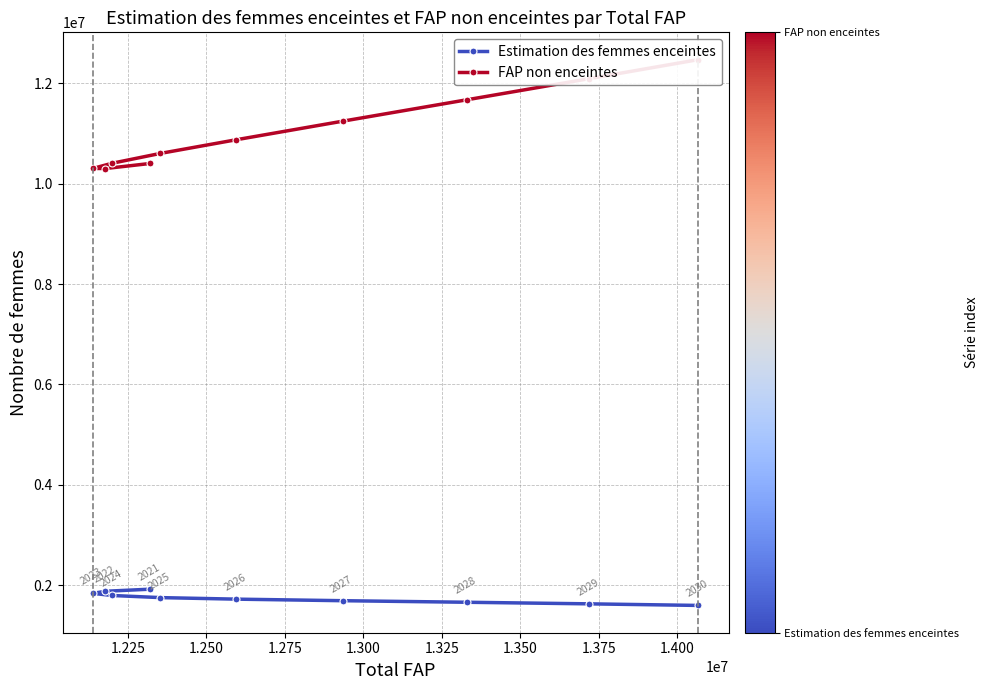

Reading left to right, what are all the values shown in this chart?

Estimation des femmes enceintes: 1918576.9	1876864.1	1834922.7	1792737.3	1750319.7	1719721.6	1688820.8	1657614.1	1626134.1	1594435.4
FAP non enceintes: 10403423.1	10302135.9	10304077.3	10407262.7	10603680.3	10876278.4	11245179.2	11672385.9	12092865.9	12472564.6